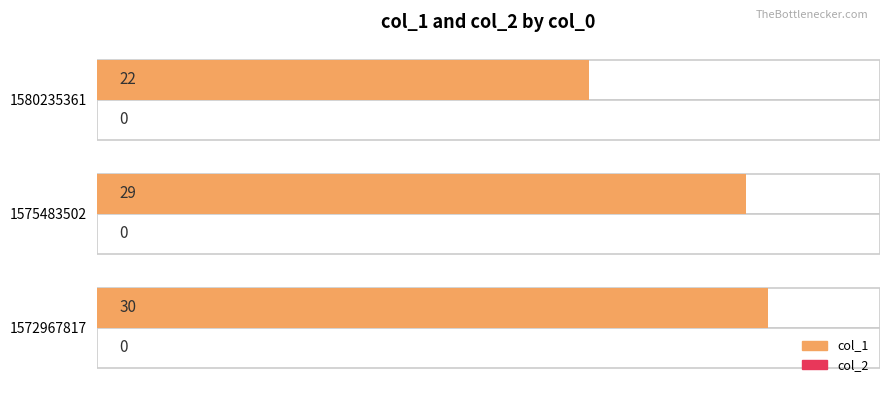

What are all the series names shown in the legend?

col_1, col_2